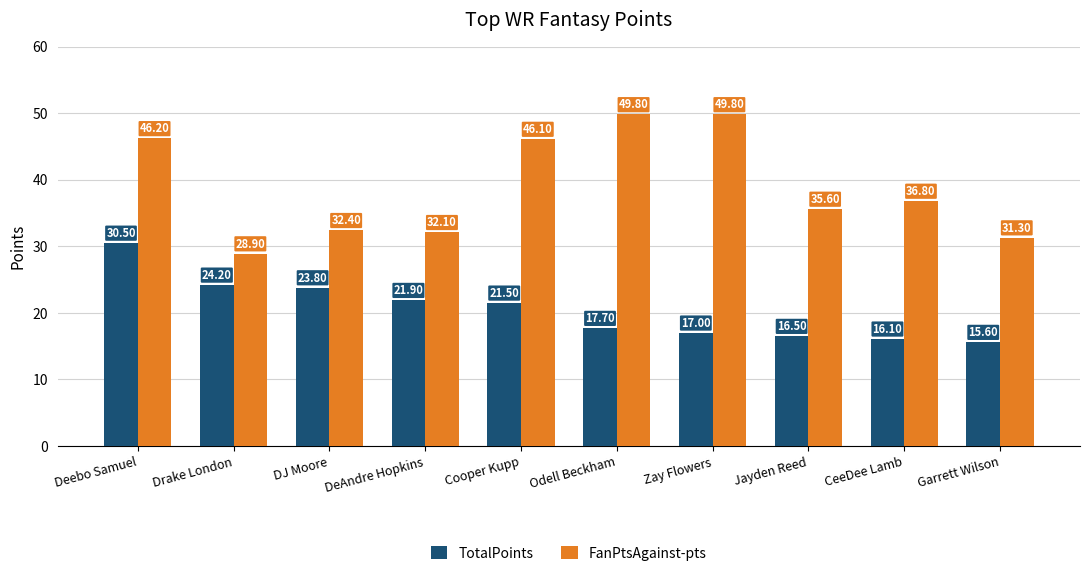

Where is FanPtsAgainst-pts nearest to the value 39?

CeeDee Lamb